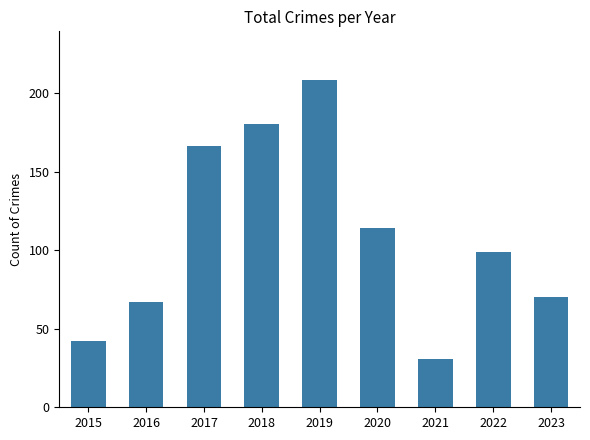

How many series are shown in this chart?

1